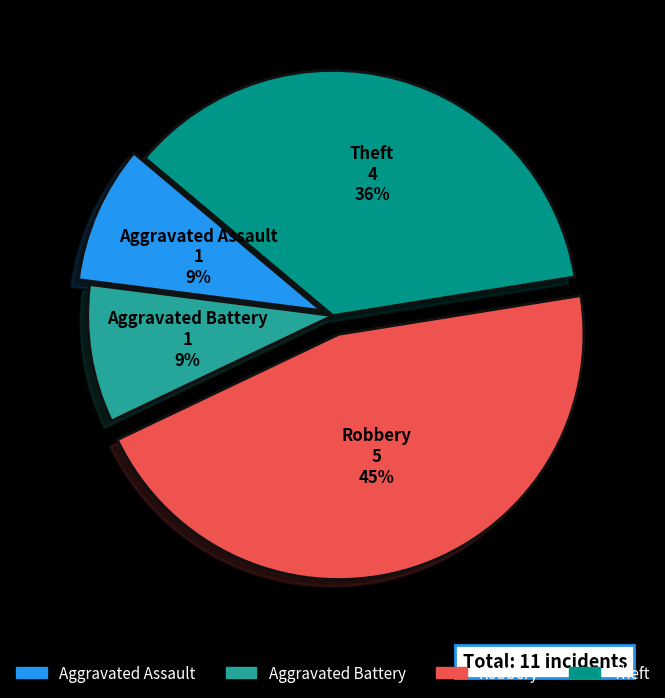

Is there a majority slice in this chart?

No